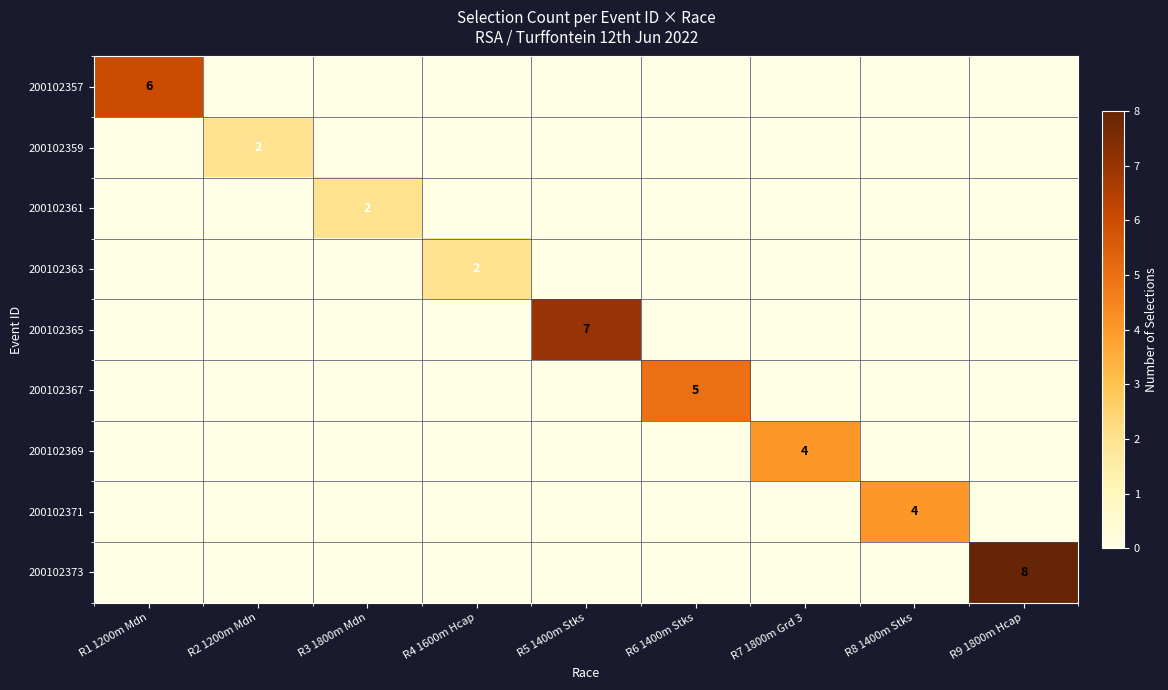

Count the number of categories in the chart.

9